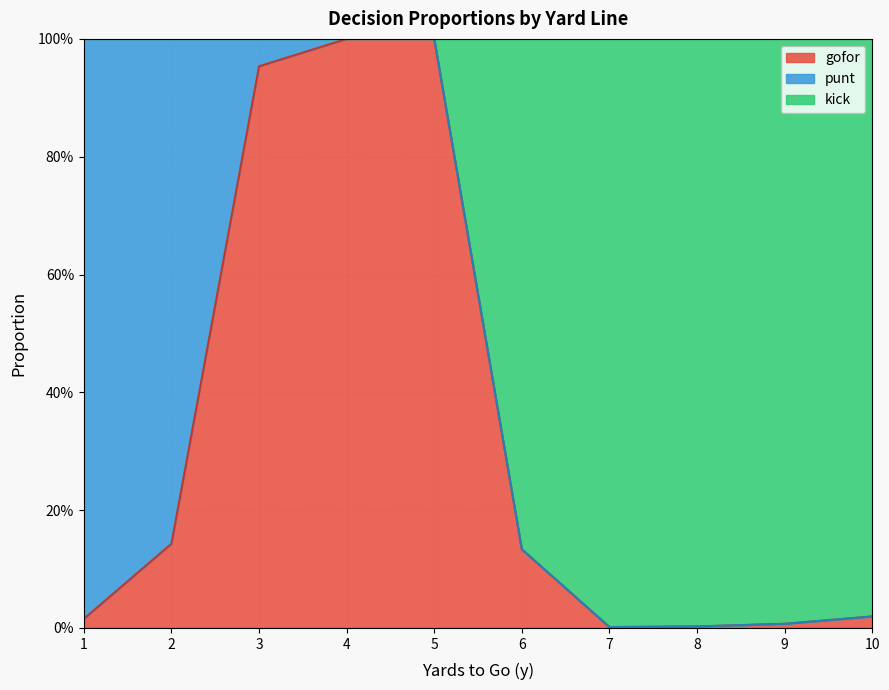

Between 2 and 9, which series saw the biggest shift?

kick